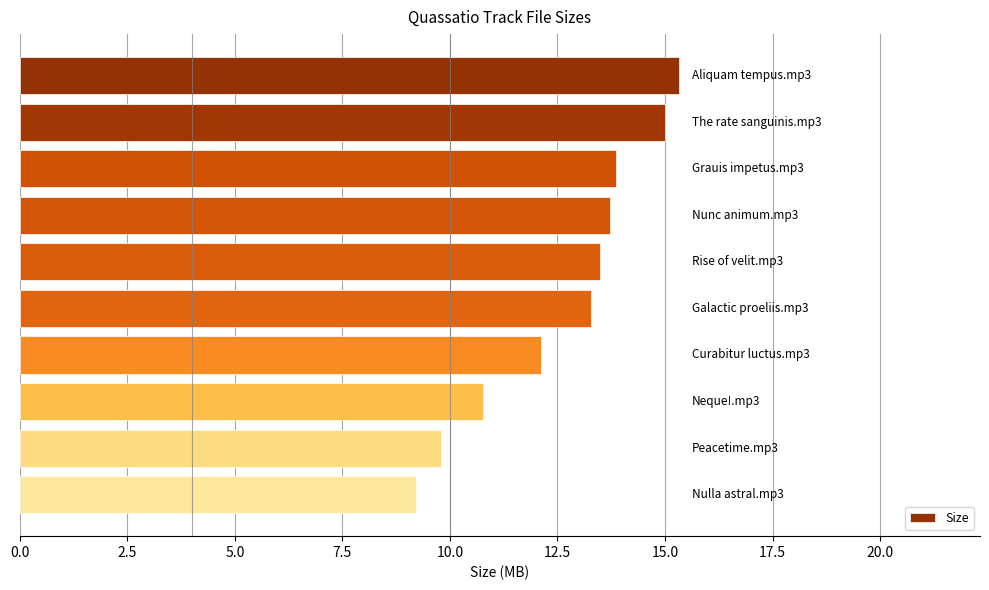

What is the value of the 2nd bar from the top?

15.0